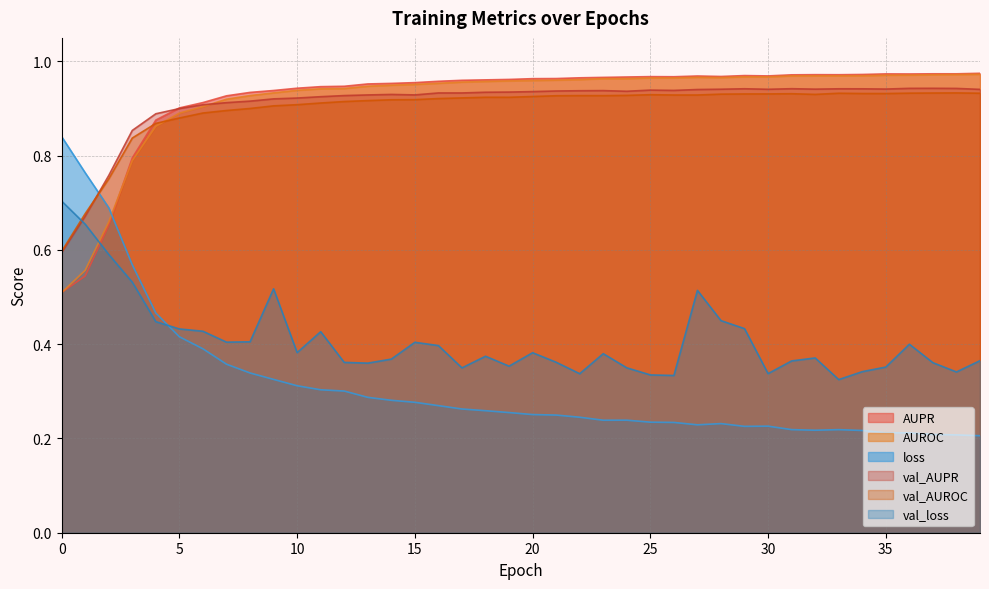

After their last crossing, which series has the higher values: val_AUROC or AUPR?

AUPR